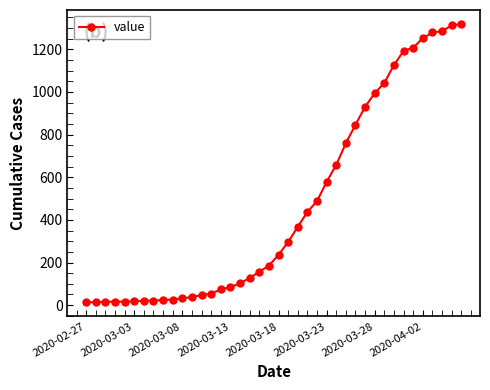

What is the maximum value shown in the chart?

1319